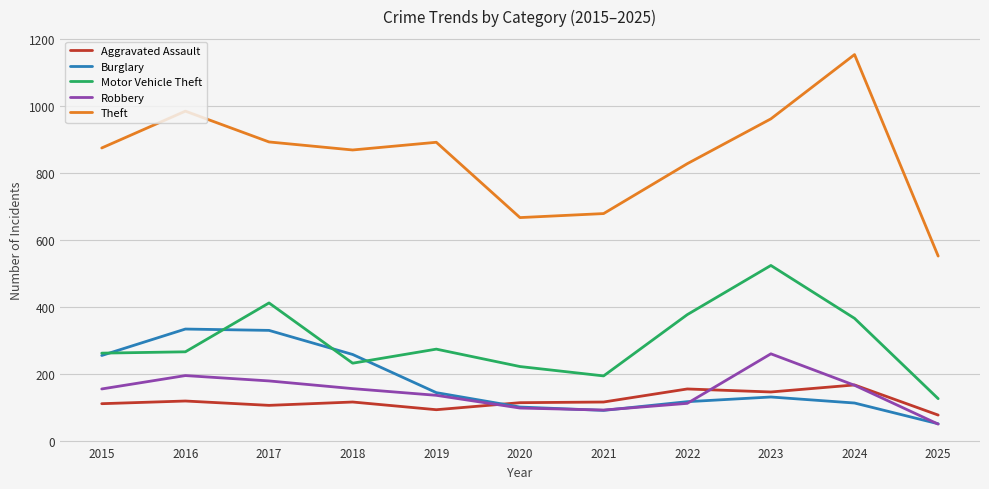

What is the highest value of the Burglary series?

333